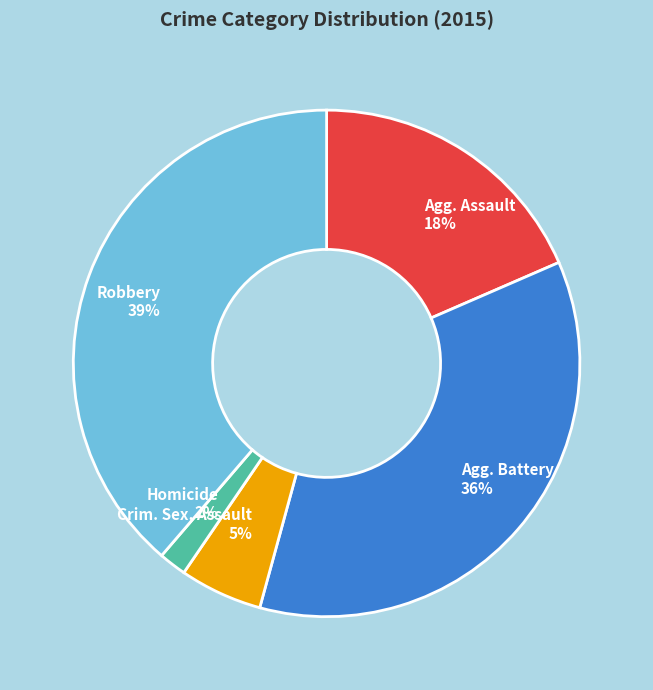

Which has a higher value, Homicide or Robbery?

Robbery